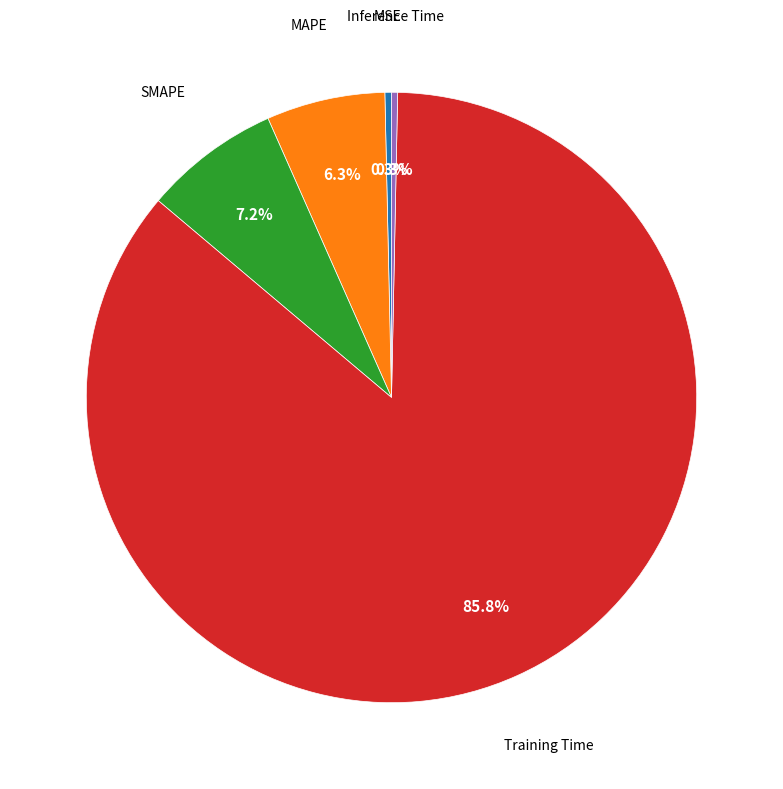

Is there a majority slice in this chart?

Yes